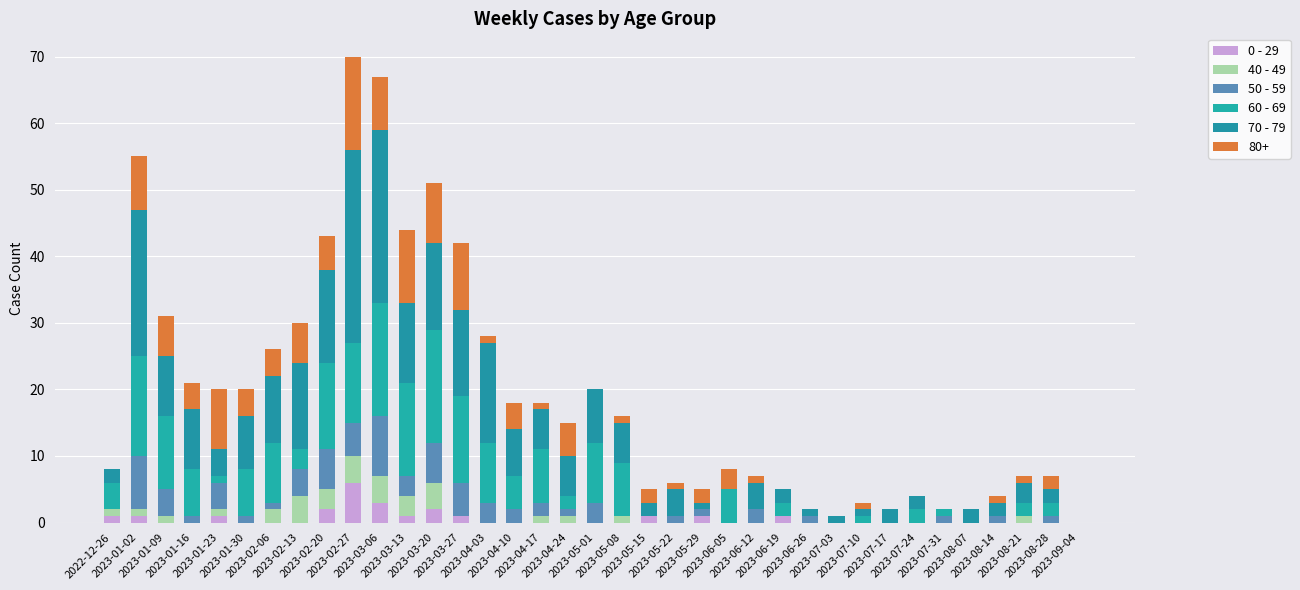

What is the label of the 9th bar from the left?

2023-02-20